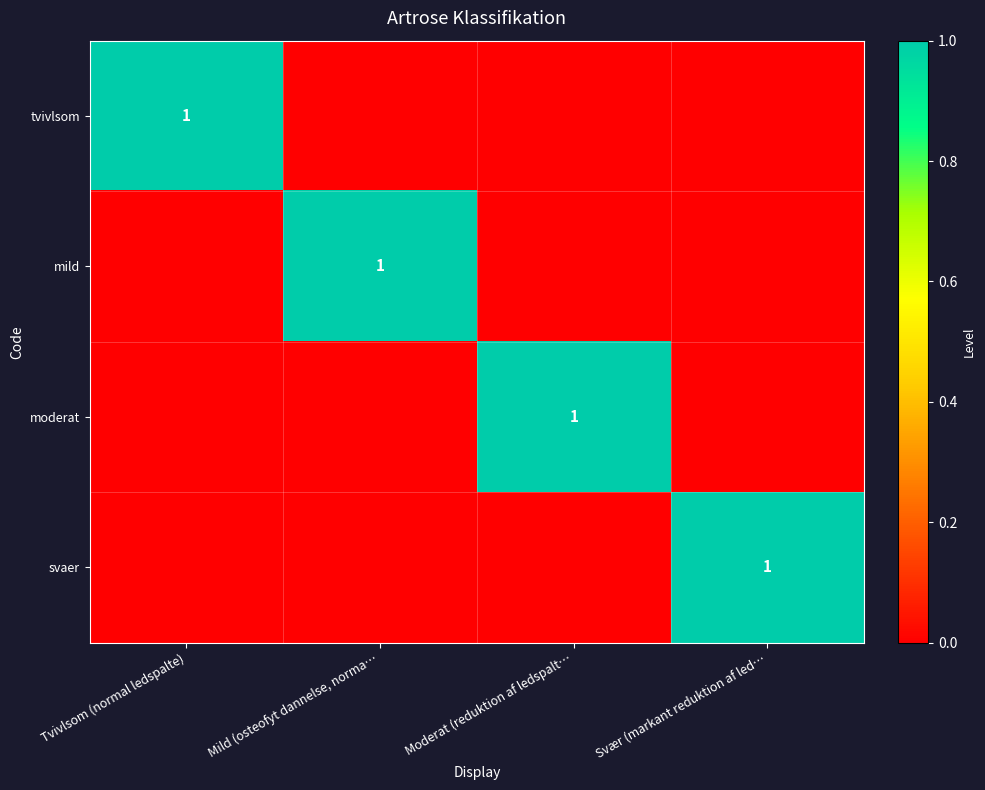

Is it true that tvivlsom equals 1 at Tvivlsom (normal ledspalte)?

True